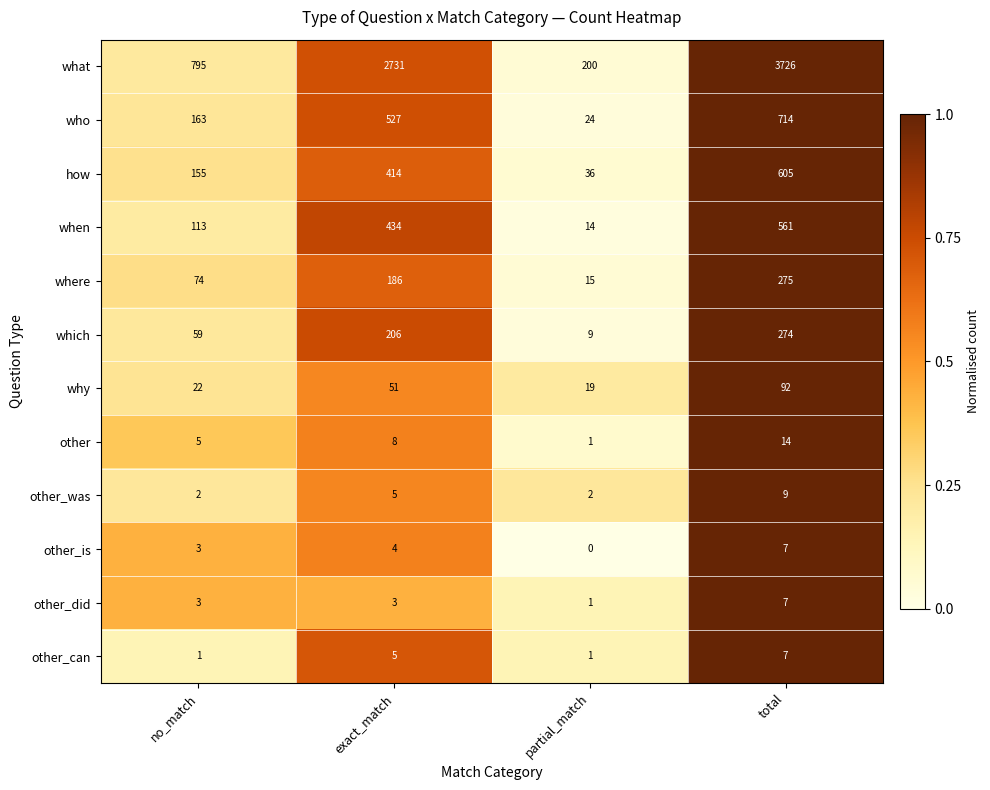

Which series changed the most between partial_match and total?

what